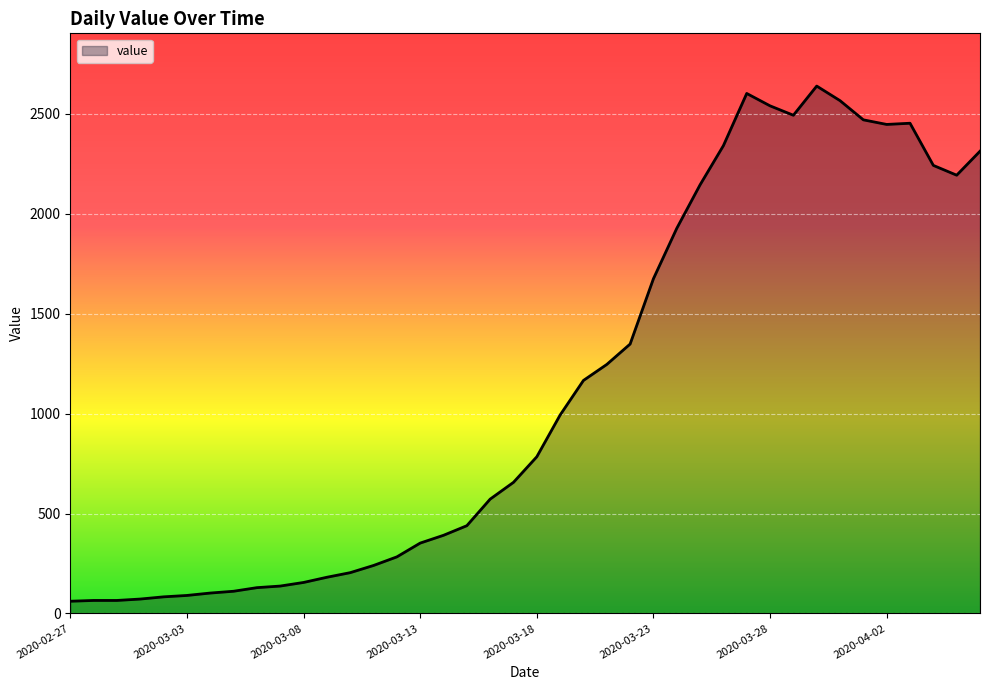

What is the difference between the maximum and minimum values?

2578